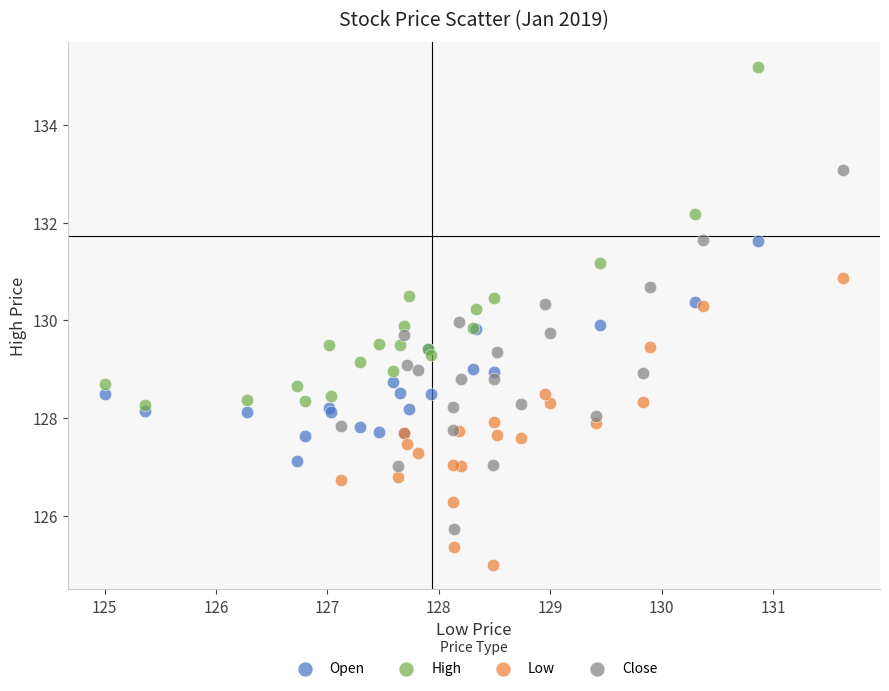

What are all the series names shown in the legend?

Open, High, Low, Close